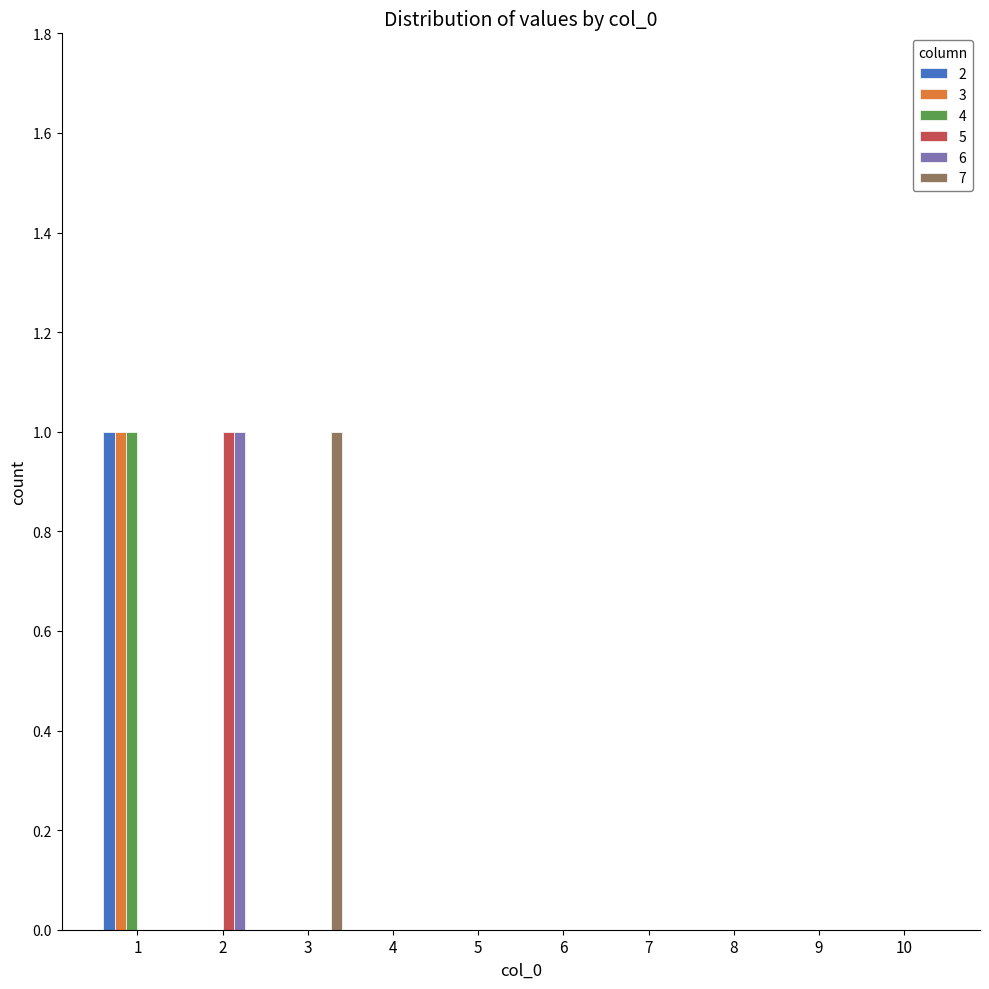

Reading left to right, list all the values displayed in this chart.

2: 1	0	0	0	0	0	0	0	0	0
3: 1	0	0	0	0	0	0	0	0	0
4: 1	0	0	0	0	0	0	0	0	0
5: 0	1	0	0	0	0	0	0	0	0
6: 0	1	0	0	0	0	0	0	0	0
7: 0	0	1	0	0	0	0	0	0	0